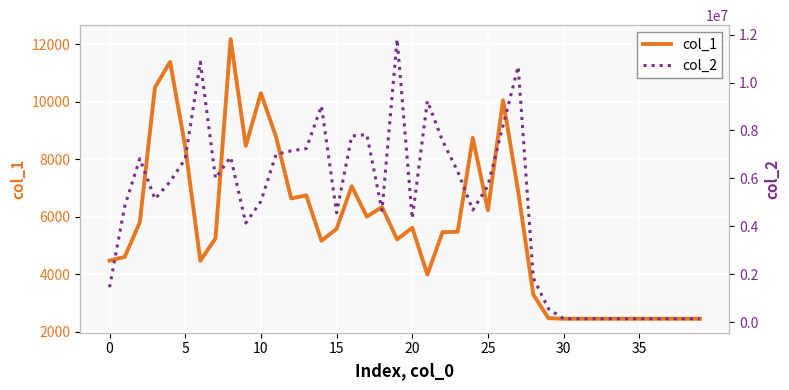

True or false: col_1 and col_2 cross at least once.

False